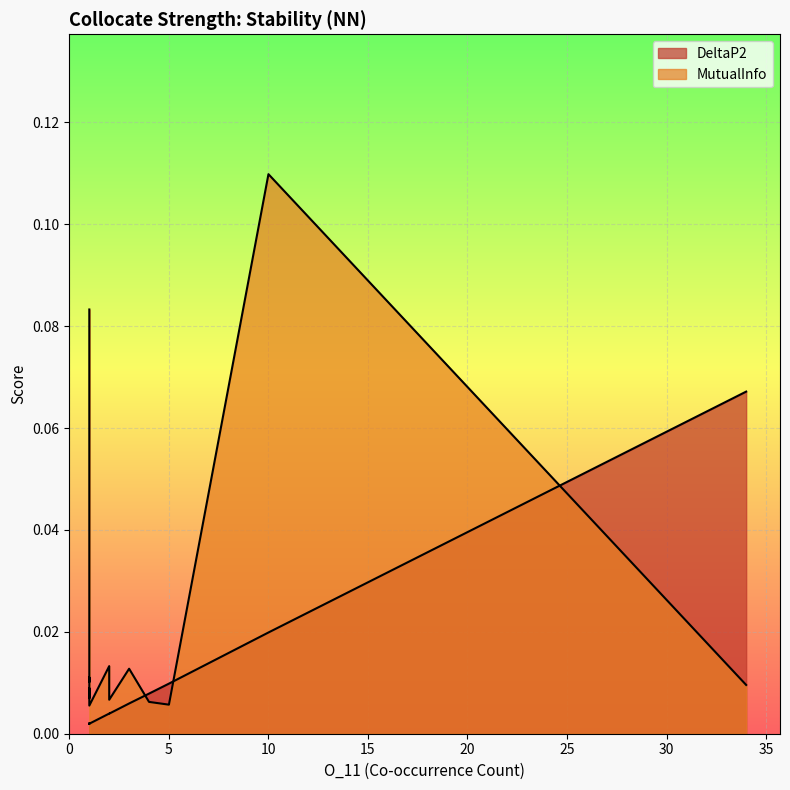

Which series has the widest spread of values?

MutualInfo